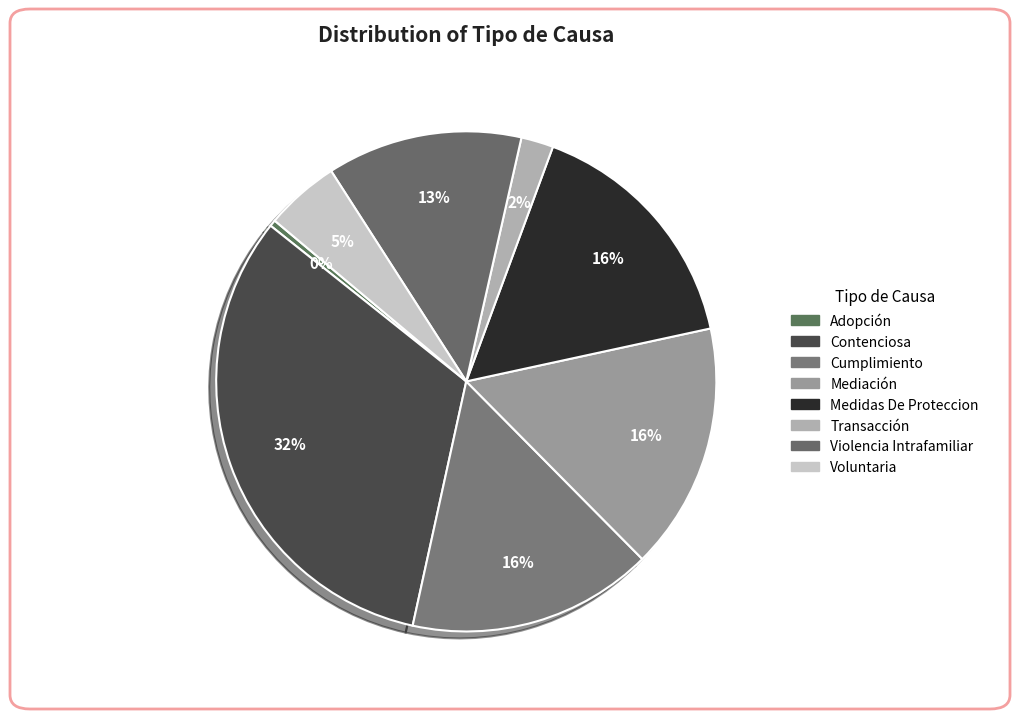

What is the smallest slice in the pie chart?

Adopción